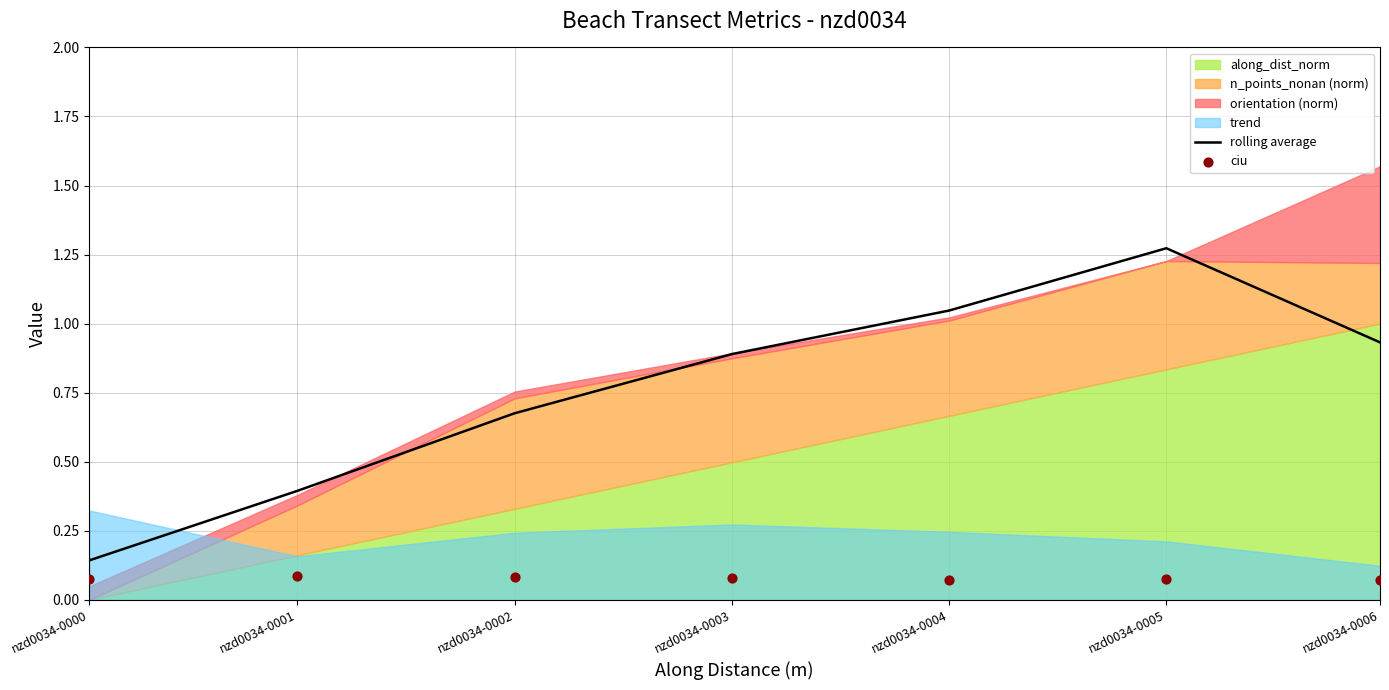

Which series has the largest total across all categories?

rolling average